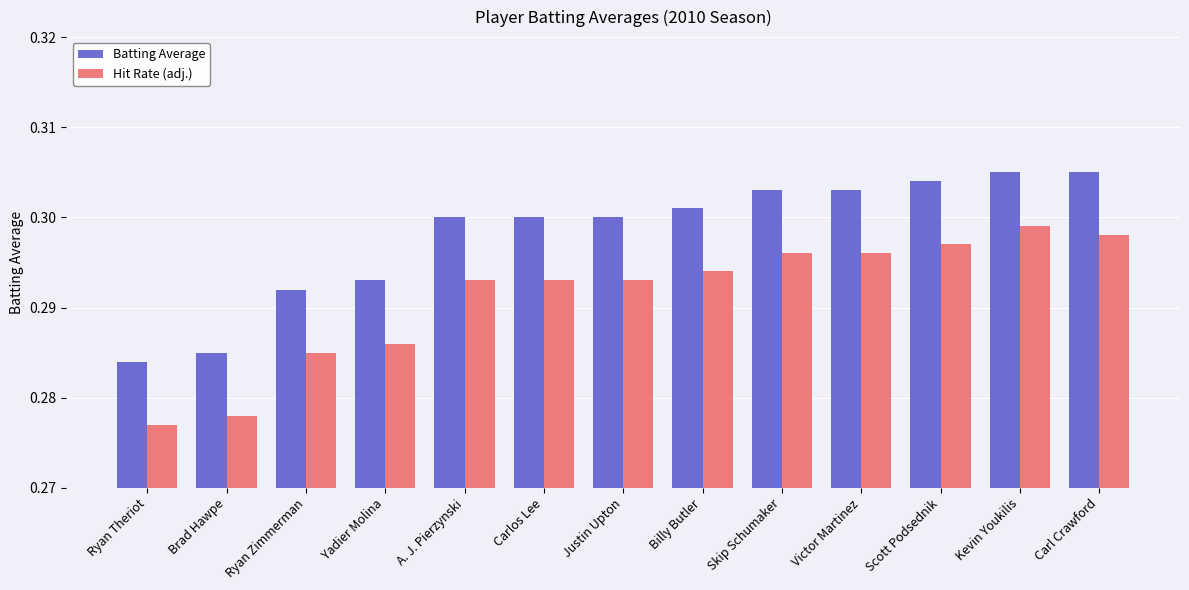

Is it true that Hit Rate (adj.) equals 0.5 at Ryan Zimmerman?

False